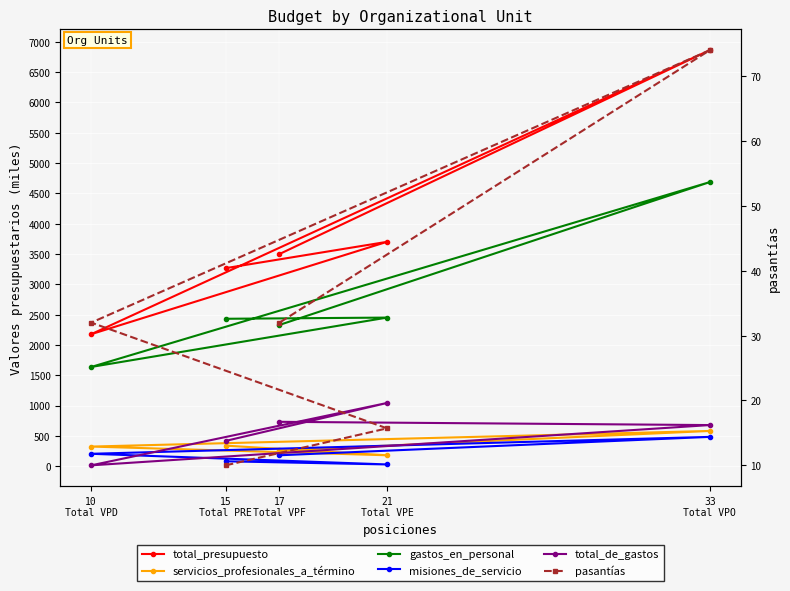

Reading left to right, transcribe all the data shown in this chart.

total_presupuesto: 15
Total PRE=3266.5	21
Total VPE=3700.9	10
Total VPD=2177.2	33
Total VPO=6862.4	17
Total VPF=3499.5
servicios_profesionales_a_término: 15
Total PRE=338.4	21
Total VPE=179.4	10
Total VPD=323.2	33
Total VPO=580.9	17
Total VPF=258.5
gastos_en_personal: 15
Total PRE=2431.3	21
Total VPE=2450.8	10
Total VPD=1636.4	33
Total VPO=4686.2	17
Total VPF=2330.0
misiones_de_servicio: 15
Total PRE=80.2	21
Total VPE=28.2	10
Total VPD=204.0	33
Total VPO=482.9	17
Total VPF=179.6
total_de_gastos: 15
Total PRE=416.7	21
Total VPE=1042.4	10
Total VPD=13.6	33
Total VPO=677.8	17
Total VPF=731.5
pasantías: 15
Total PRE=10.0	21
Total VPE=15.7	10
Total VPD=32.0	33
Total VPO=74.0	17
Total VPF=32.0